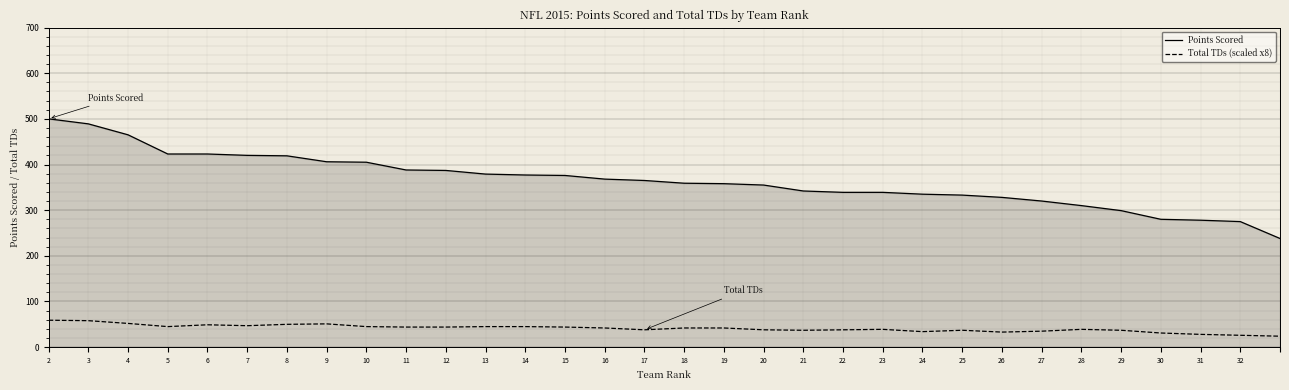

What is the difference between the maximum and minimum values in the Points Scored series?

262